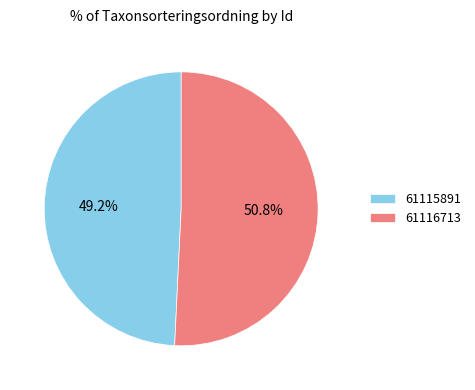

Count the number of slices in the pie.

2